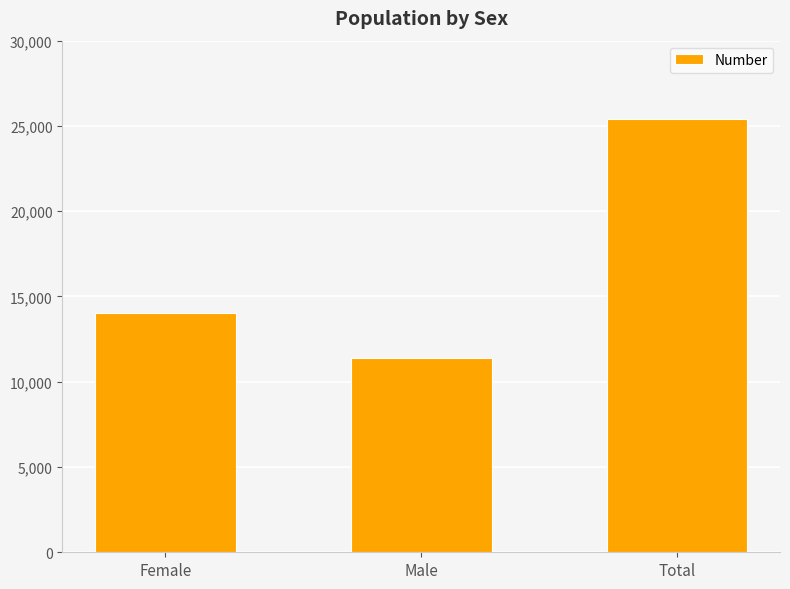

Count the values in the range 11395 to 25421.

3